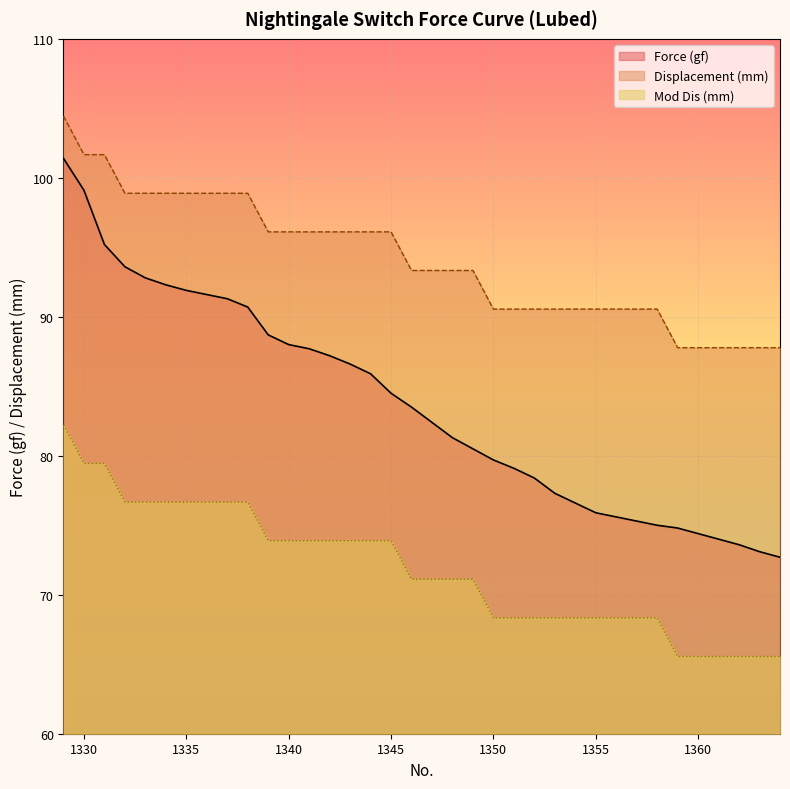

What is the sum of the Force (gf) values at 1345 and 1348?

165.8